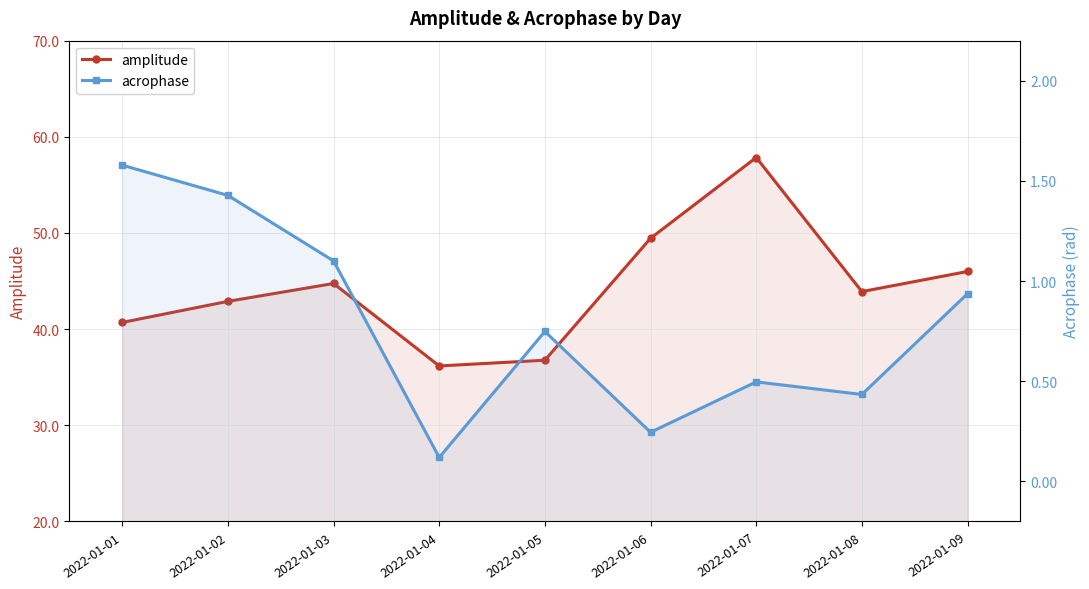

What is the value of the acrophase point at the 7th from the left?

0.5